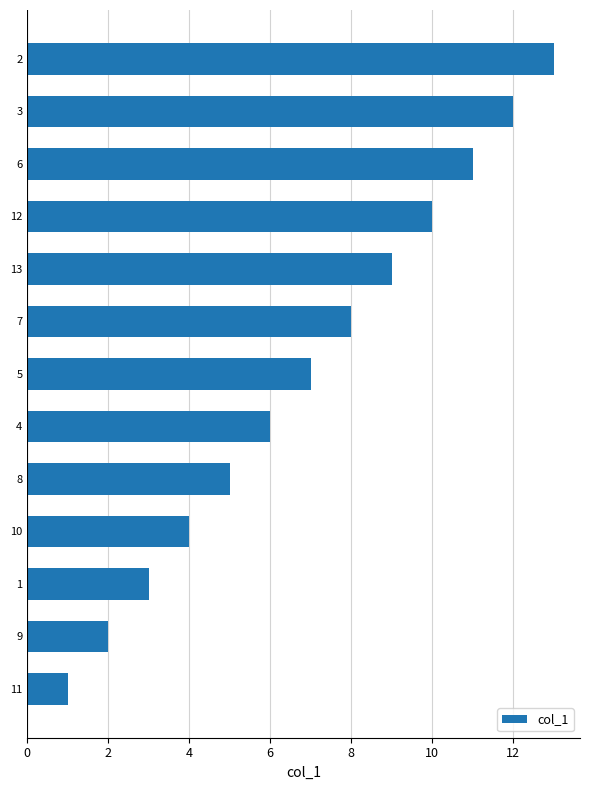

Which category has the highest value across all series?

2